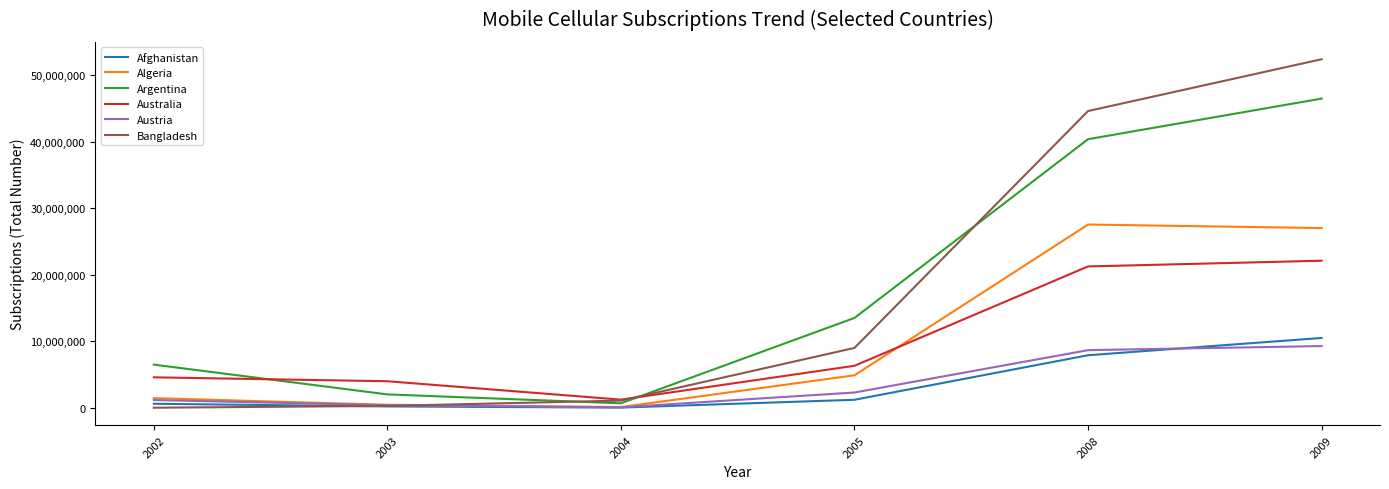

Rank the series by their maximum value, from lowest to highest.

Austria, Afghanistan, Australia, Algeria, Argentina, Bangladesh